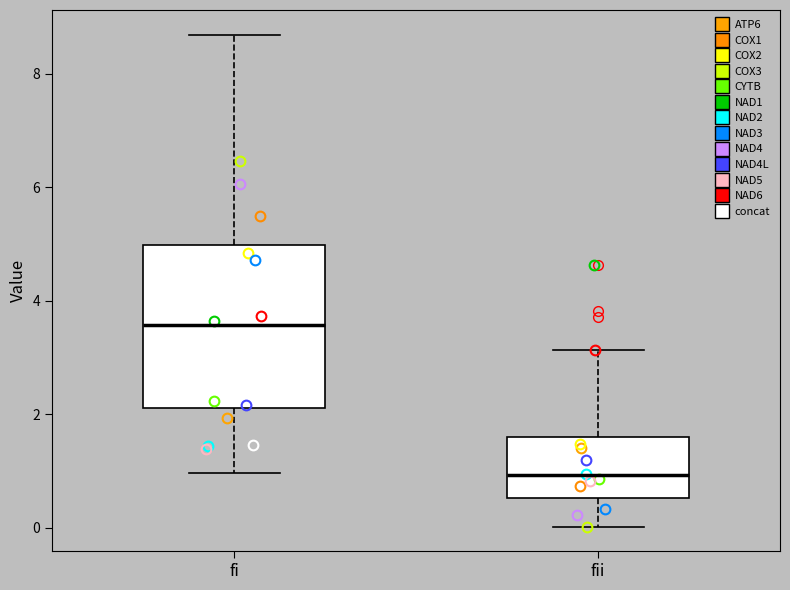

Which box is the tallest, from its lower edge to its upper edge?

fi